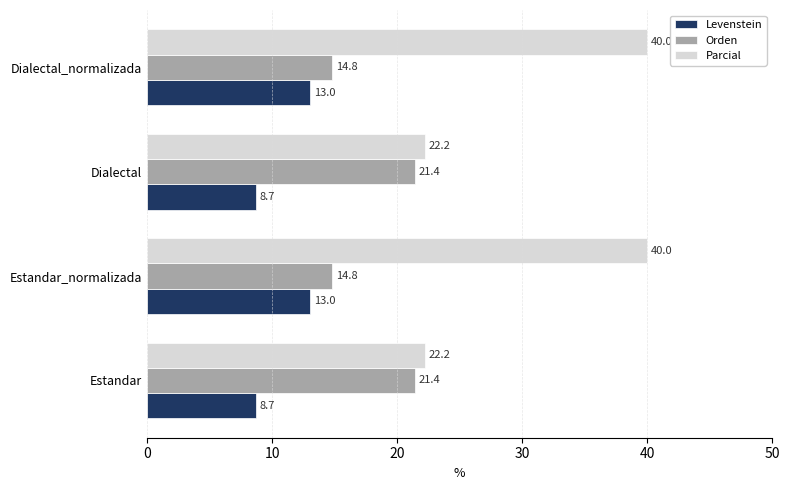

The value of Parcial at Estandar_normalizada is 11.5. True or false?

False